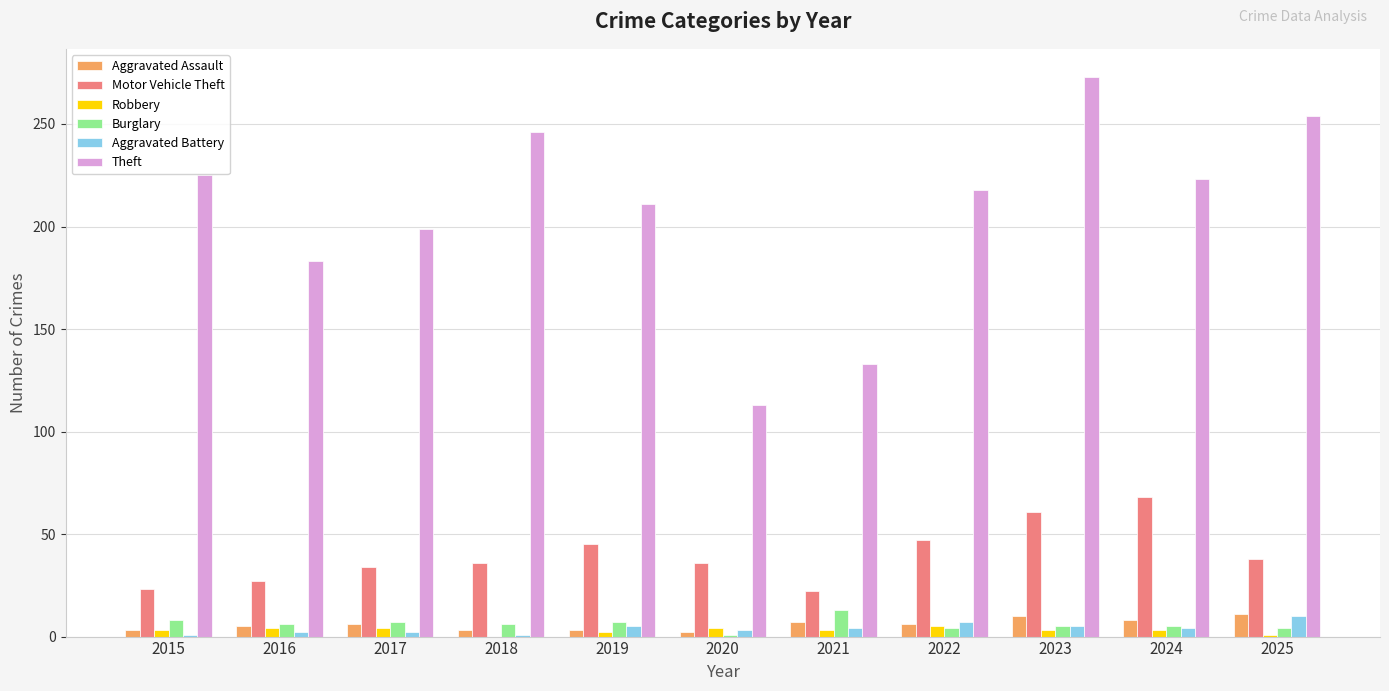

What is the sum of all Motor Vehicle Theft values?

437